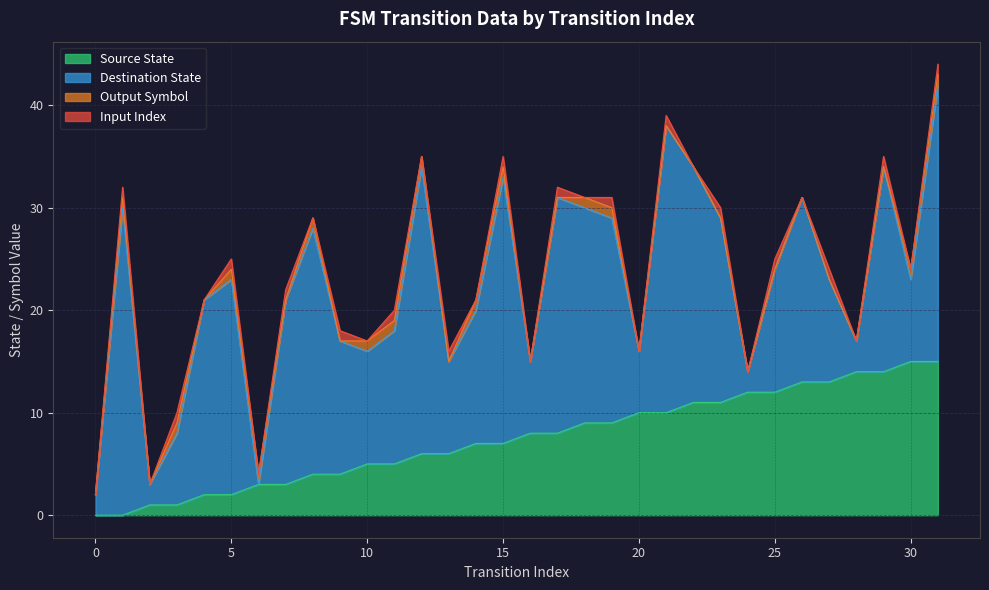

What are all the series names shown in the legend?

Source State, Destination State, Output Symbol, Input Index